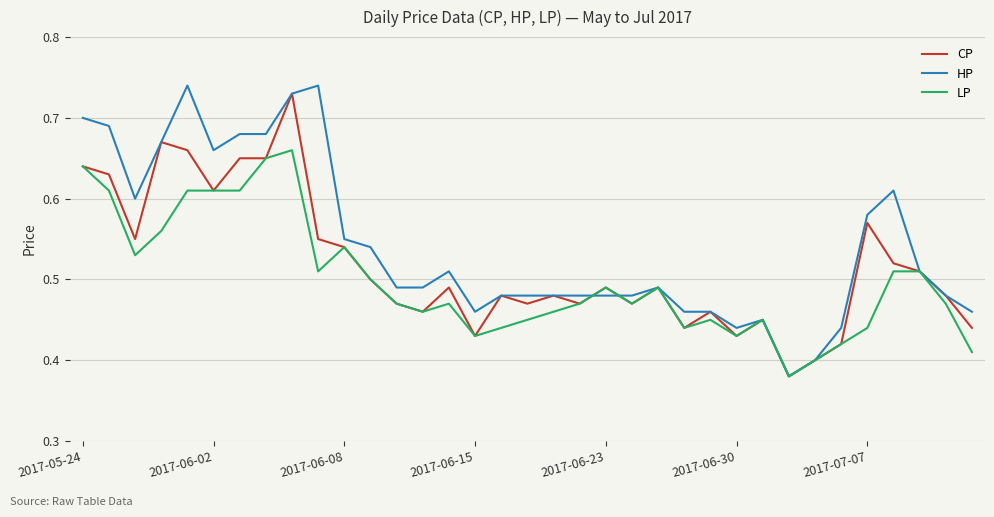

Which series has the largest total across all categories?

HP